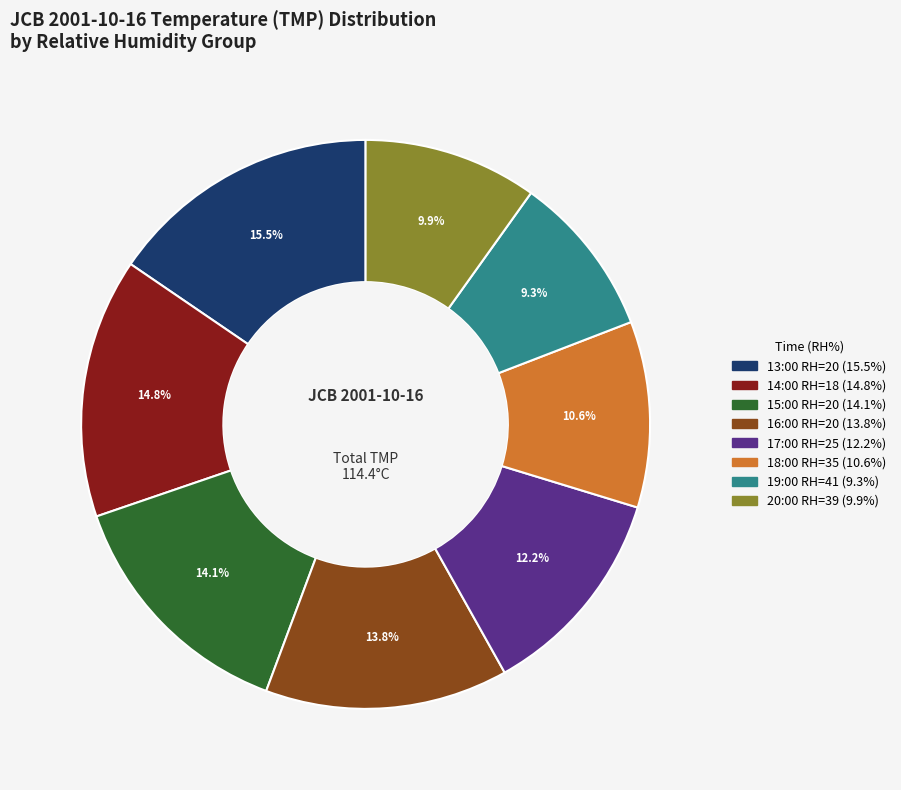

Is the sum of 13:00 RH=20 and 17:00 RH=25 greater than half?

No